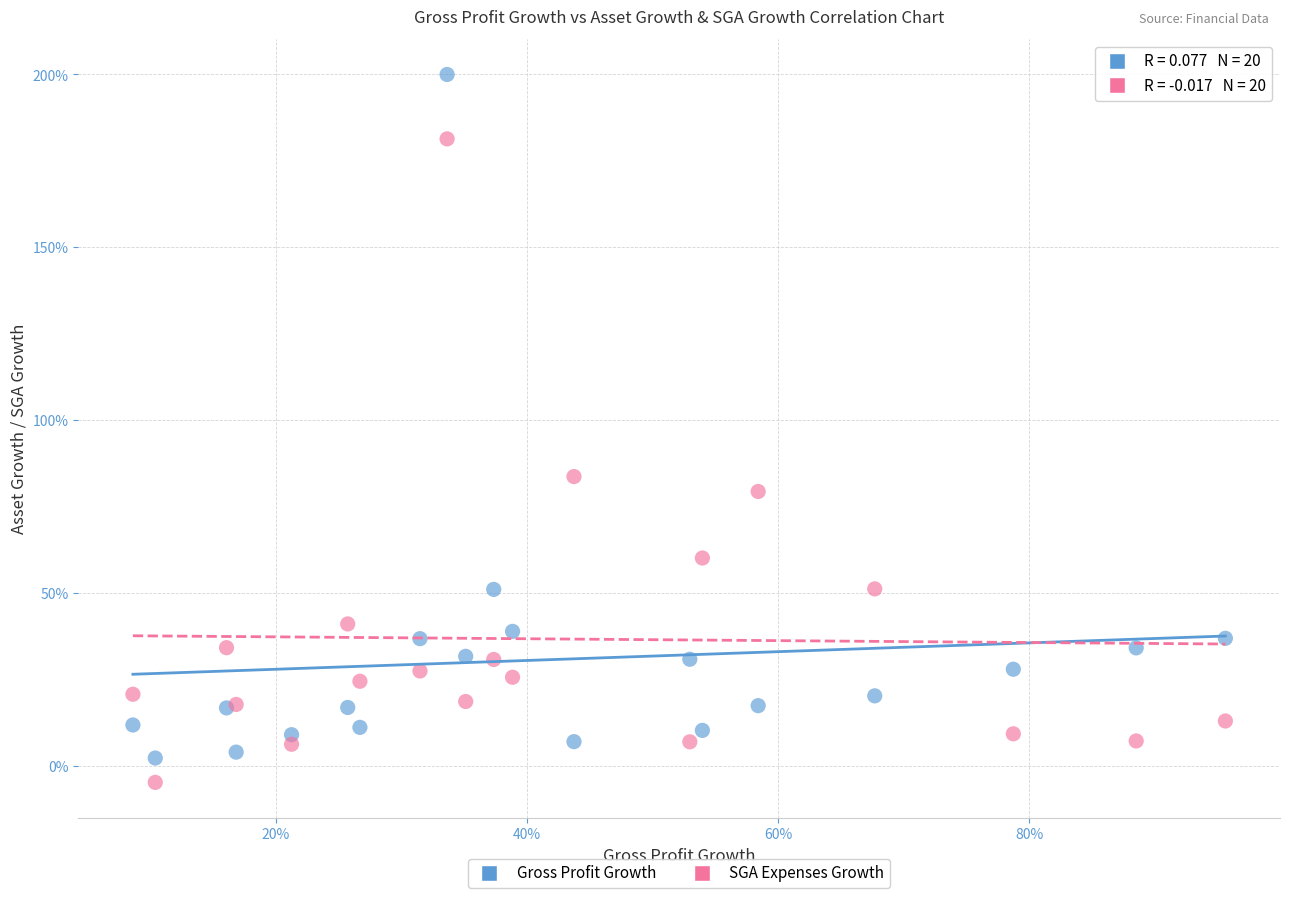

Which series has the widest spread of Y values?

Gross Profit Growth